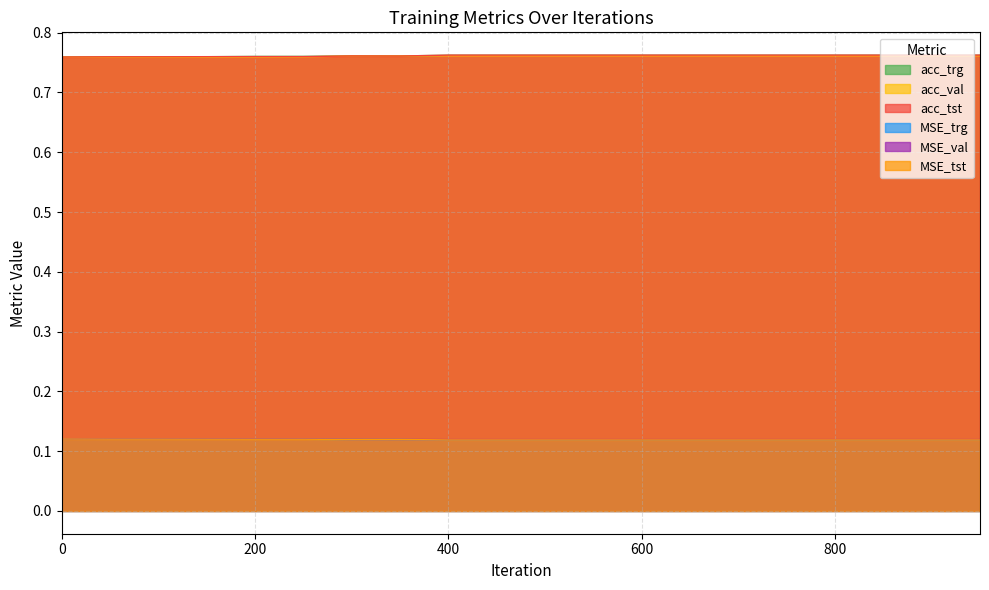

Read the acc_val value at 800.

0.8